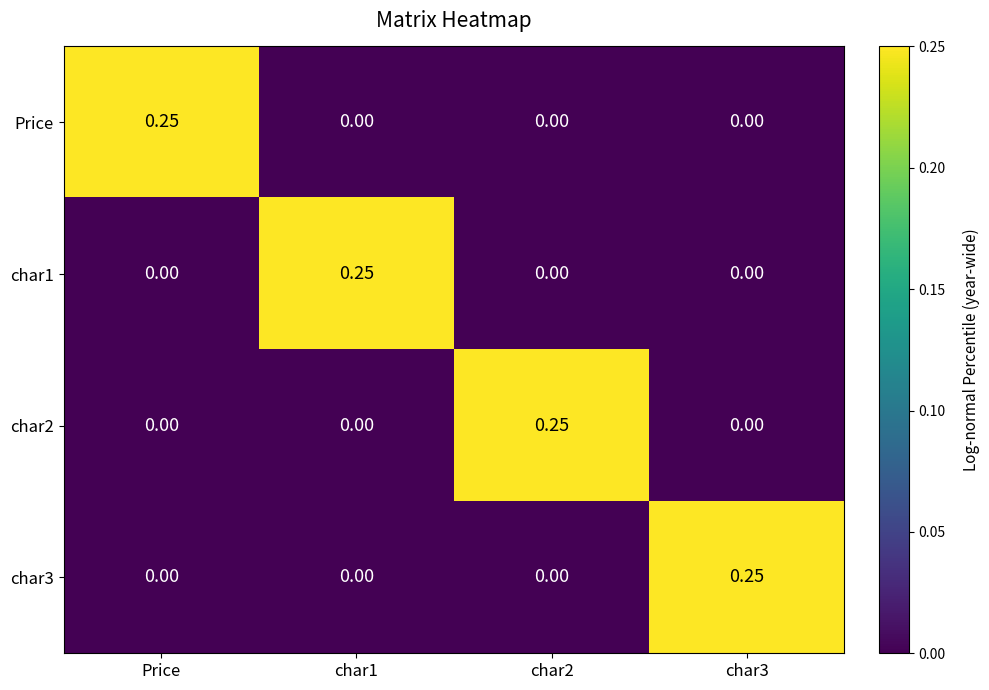

Reading left to right, extract all data points from this chart.

Price: Price=0.2	char1=0.0	char2=0.0	char3=0.0
char1: Price=0.0	char1=0.2	char2=0.0	char3=0.0
char2: Price=0.0	char1=0.0	char2=0.2	char3=0.0
char3: Price=0.0	char1=0.0	char2=0.0	char3=0.2